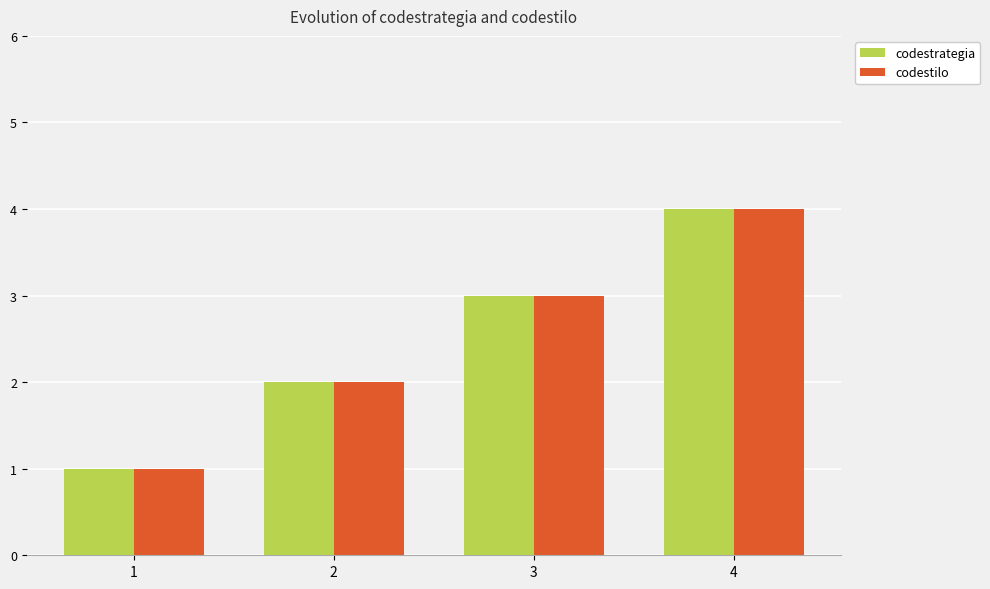

What is the difference between the maximum and minimum values in the codestrategia series?

3